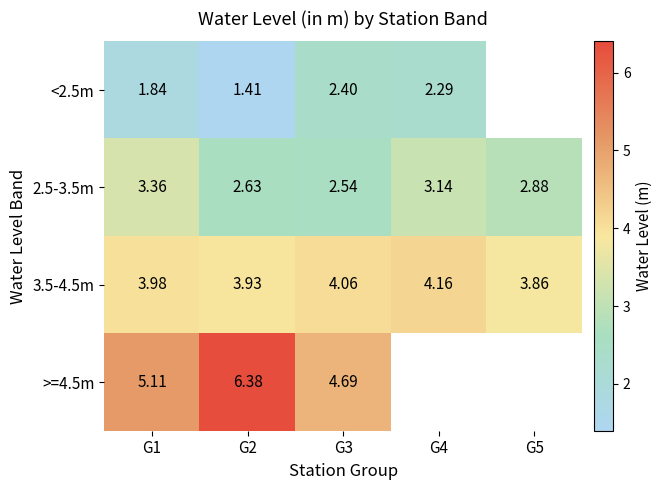

At which category is the sum across all series the highest?

G2